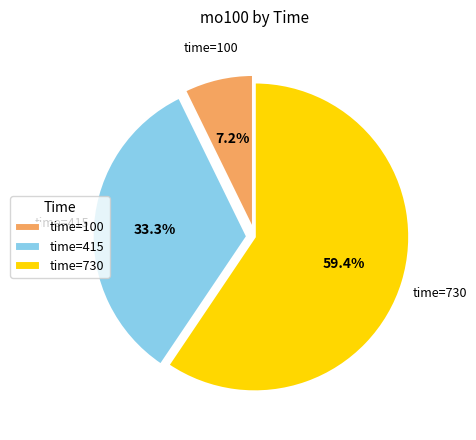

Which has a higher value, time=730 or time=415?

time=730